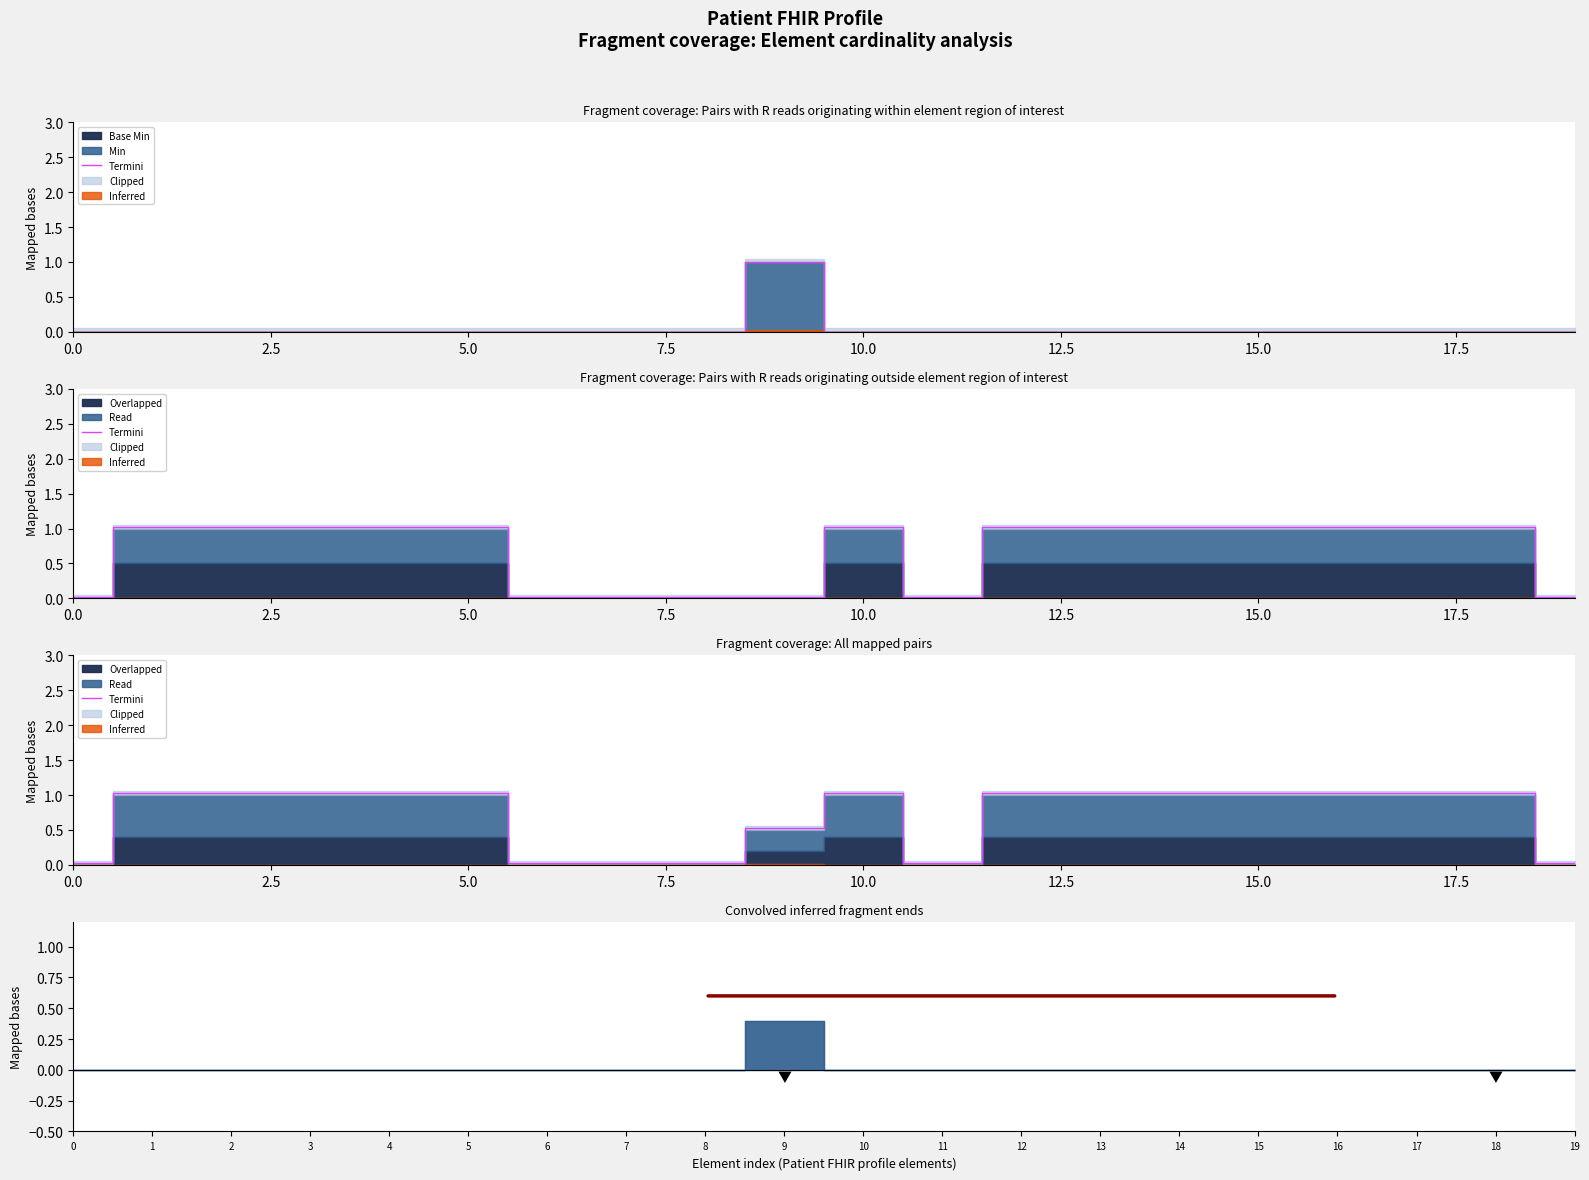

What is the greatest value displayed?

1.0